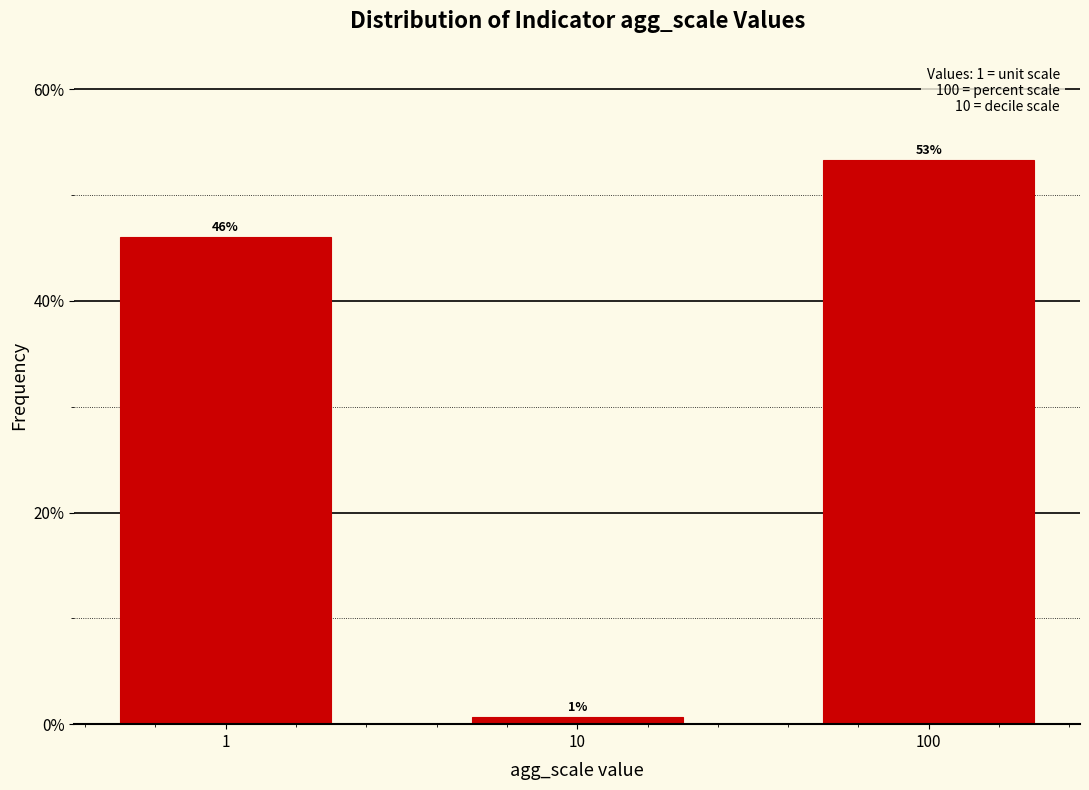

How many bars are there in total?

3